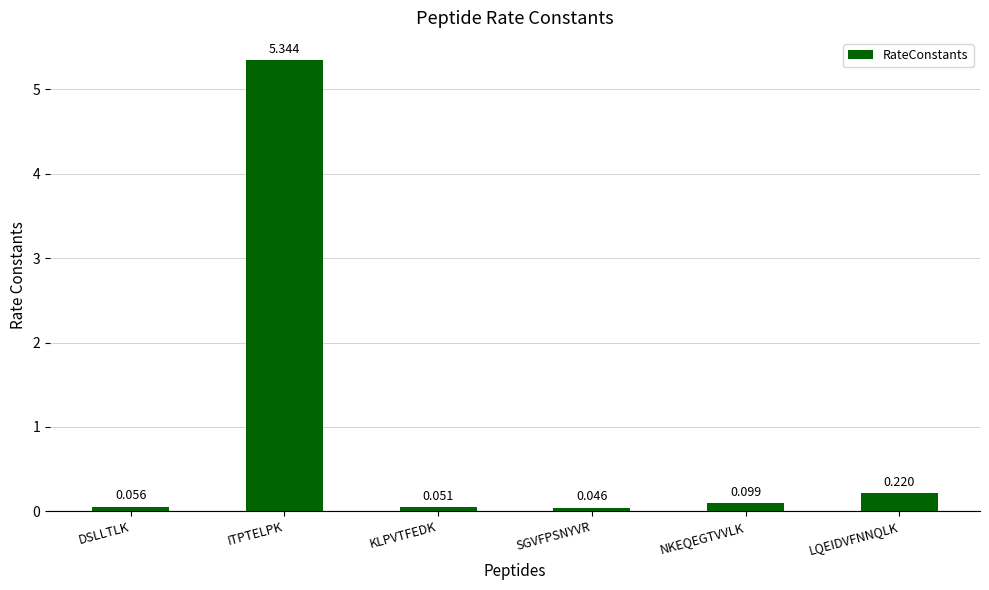

List the labels in order of value, largest first.

ITPTELPK, LQEIDVFNNQLK, NKEQEGTVVLK, DSLLTLK, KLPVTFEDK, SGVFPSNYVR